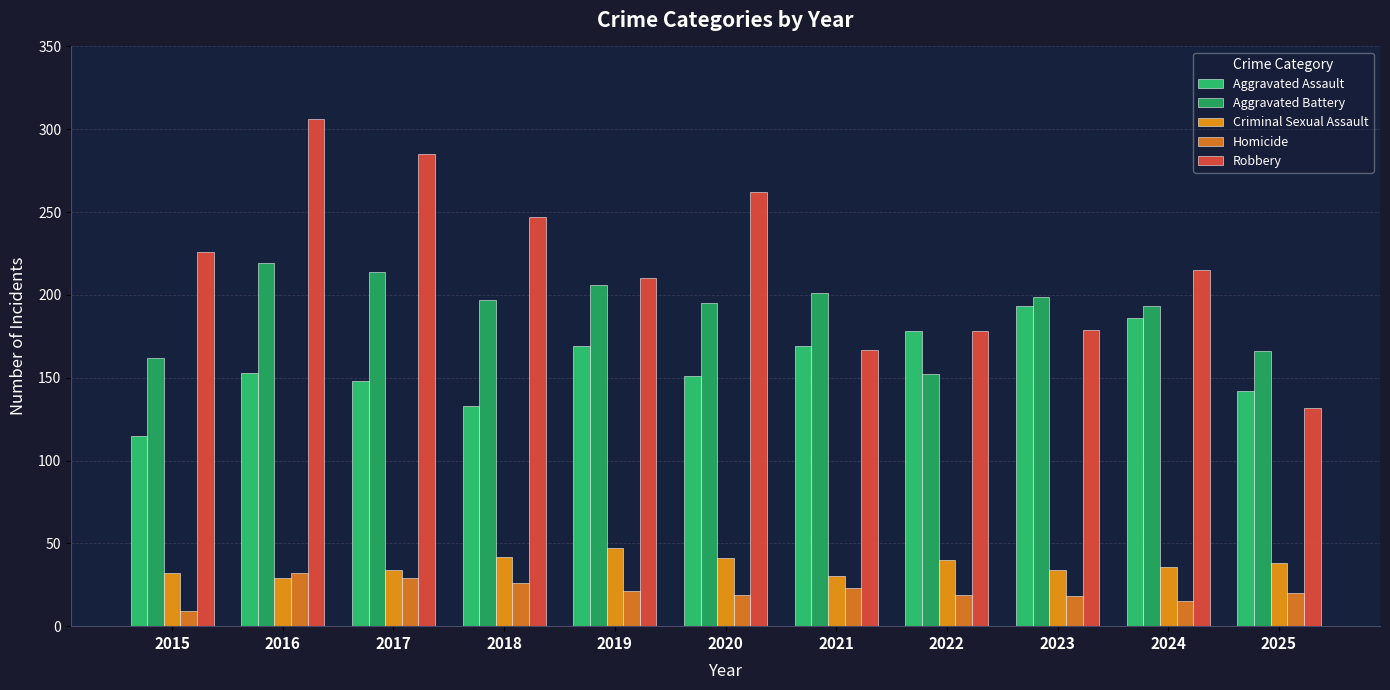

Reading left to right, list all the values displayed in this chart.

Aggravated Assault: 2015=115	2016=153	2017=148	2018=133	2019=169	2020=151	2021=169	2022=178	2023=193	2024=186	2025=142
Aggravated Battery: 2015=162	2016=219	2017=214	2018=197	2019=206	2020=195	2021=201	2022=152	2023=199	2024=193	2025=166
Criminal Sexual Assault: 2015=32	2016=29	2017=34	2018=42	2019=47	2020=41	2021=30	2022=40	2023=34	2024=36	2025=38
Homicide: 2015=9	2016=32	2017=29	2018=26	2019=21	2020=19	2021=23	2022=19	2023=18	2024=15	2025=20
Robbery: 2015=226	2016=306	2017=285	2018=247	2019=210	2020=262	2021=167	2022=178	2023=179	2024=215	2025=132